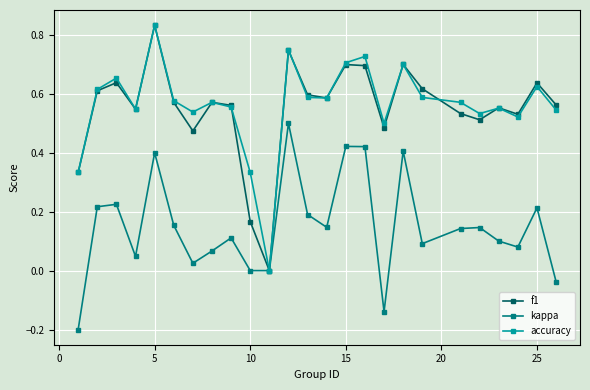

How many interior local peaks does the kappa series have?

8